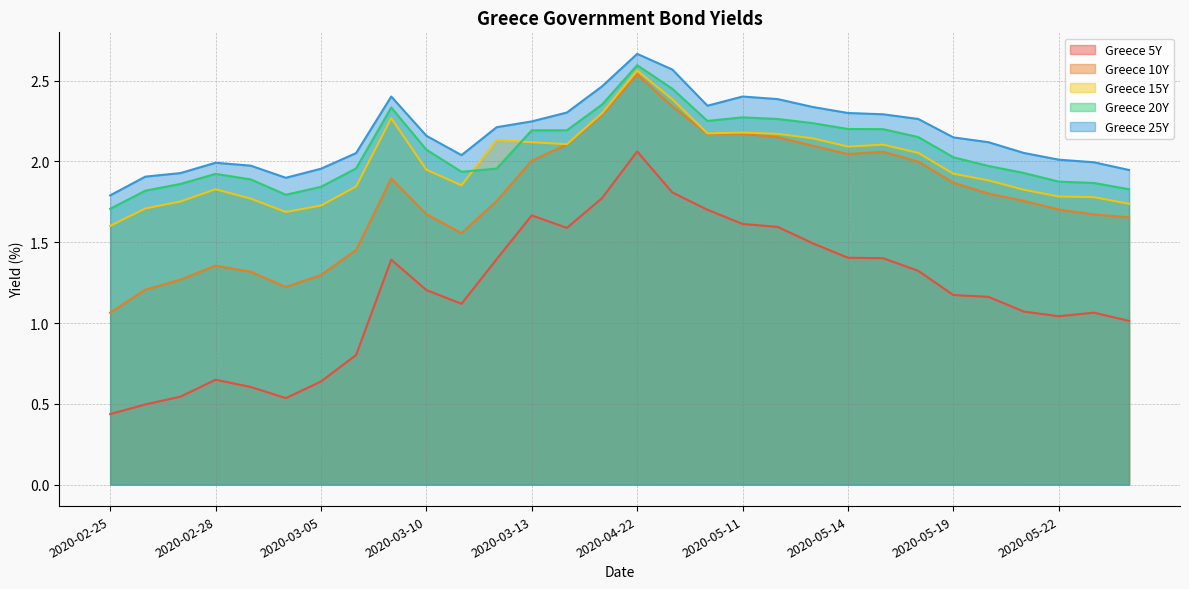

What is the sum of the Greece 15Y values at 2020-02-27 and 2020-03-10?

3.7